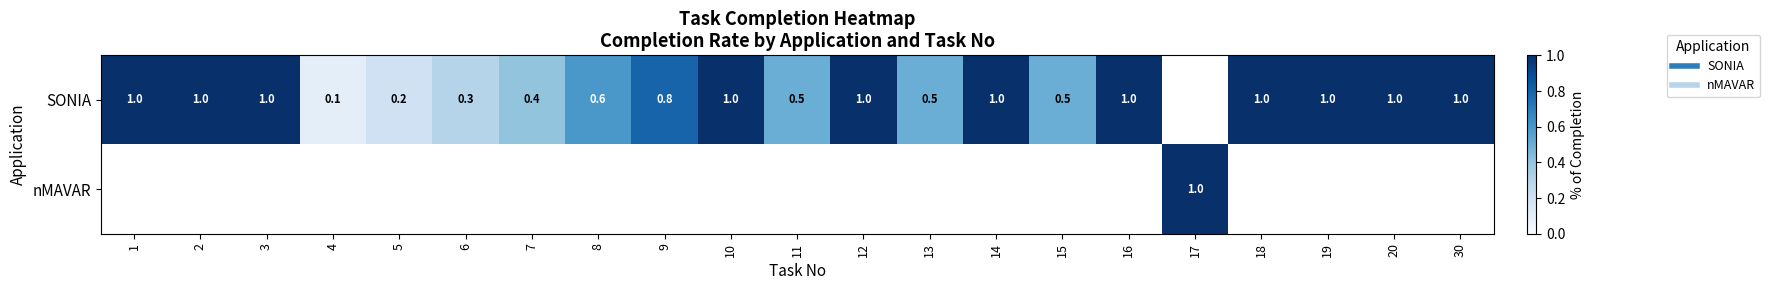

Rank the series at 18 from lowest to highest value.

SONIA, nMAVAR